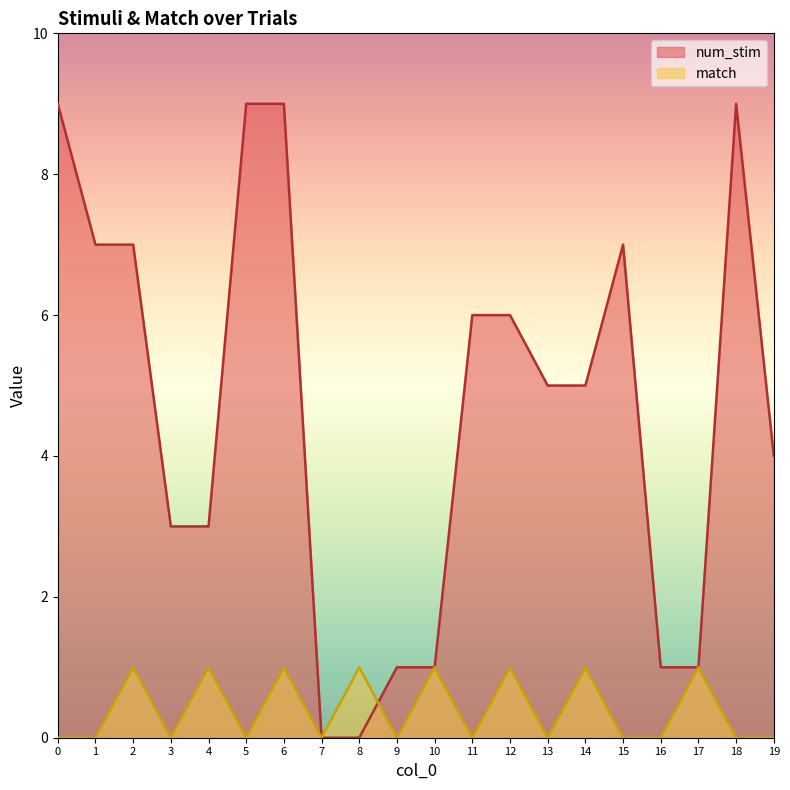

How many intersections are there between num_stim and match?

1